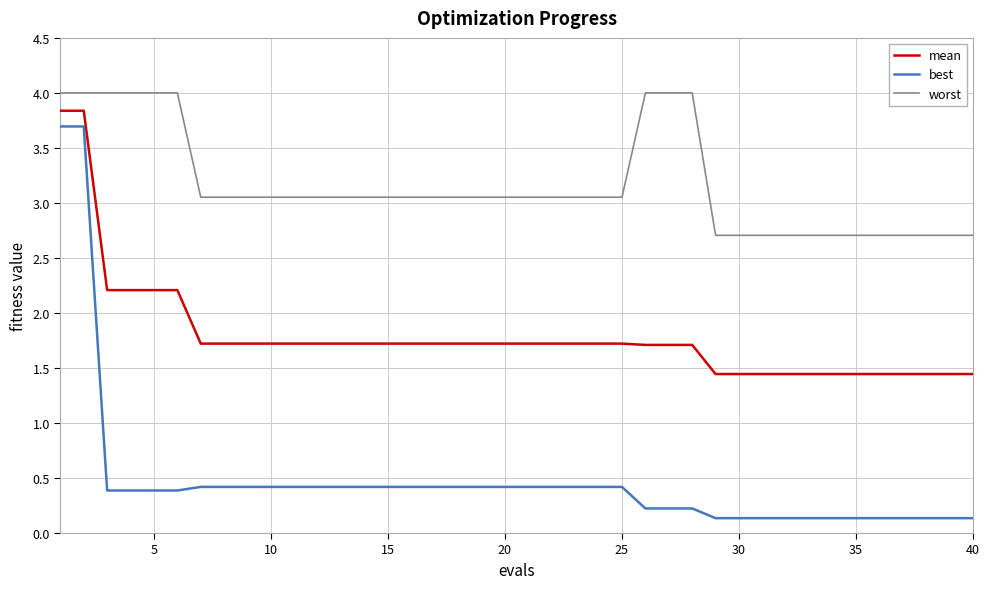

Which series has the largest total across all categories?

worst